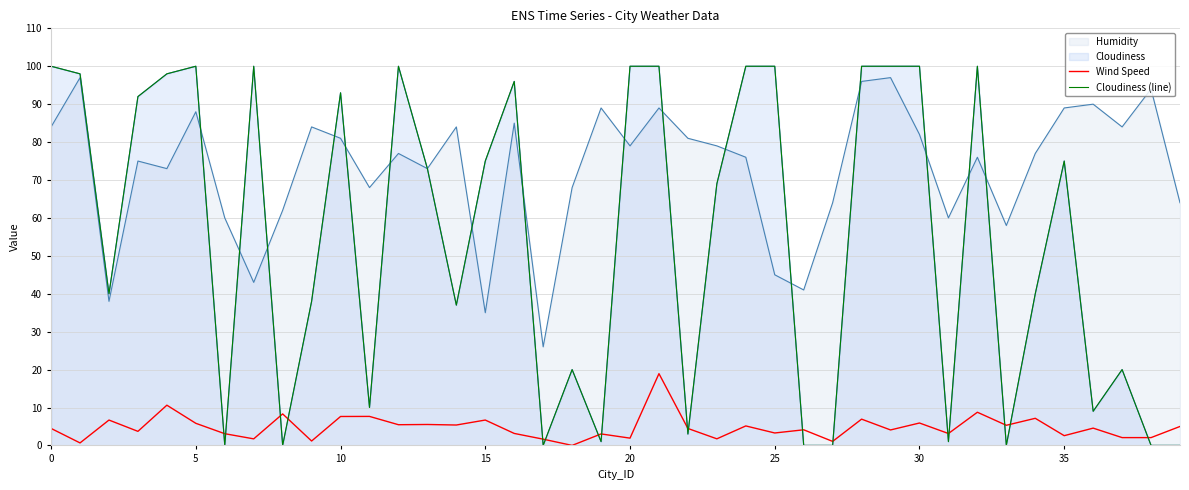

Which label corresponds to the smallest value in the chart?

18